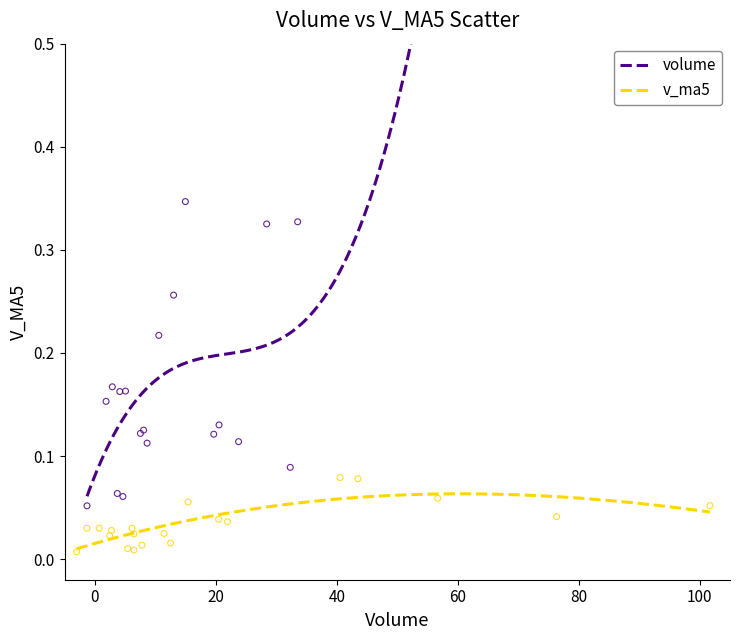

What are all the series names shown in the legend?

volume, v_ma5